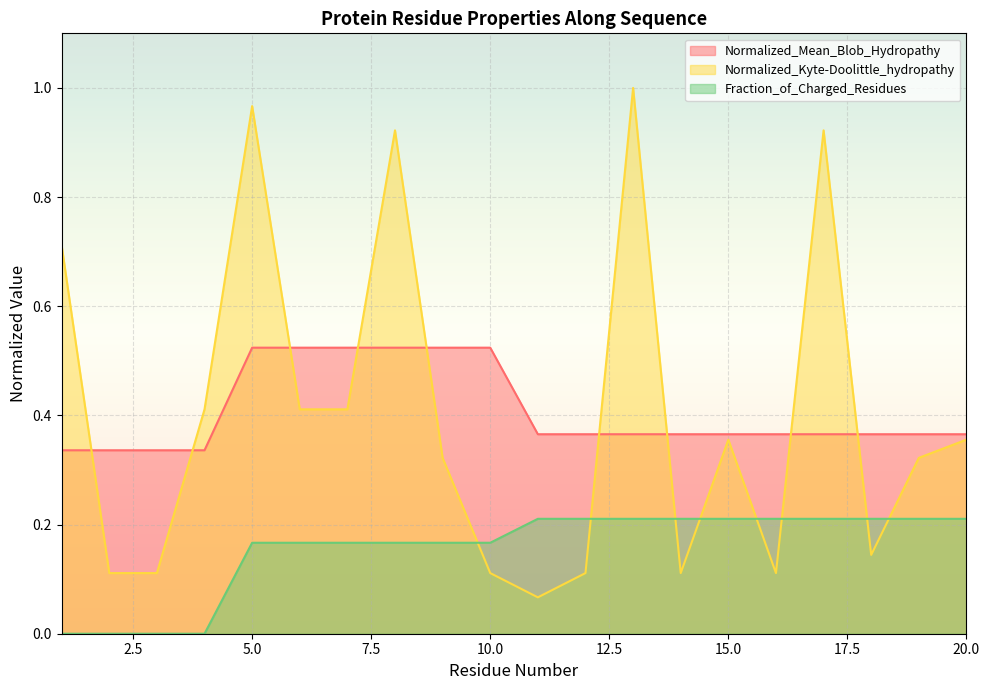

The Normalized_Mean_Blob_Hydropathy series shows 0.5 at 8. True or false?

True